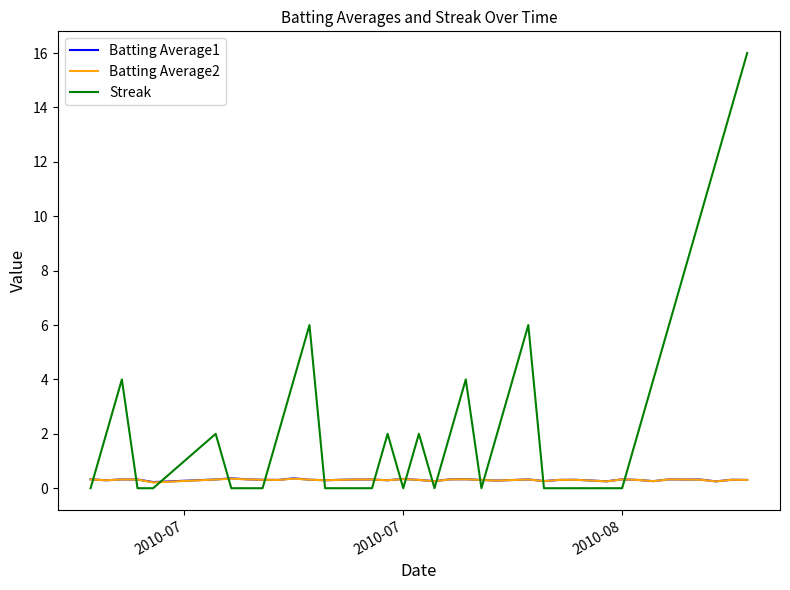

At how many categories does at least one series exceed 0?

40